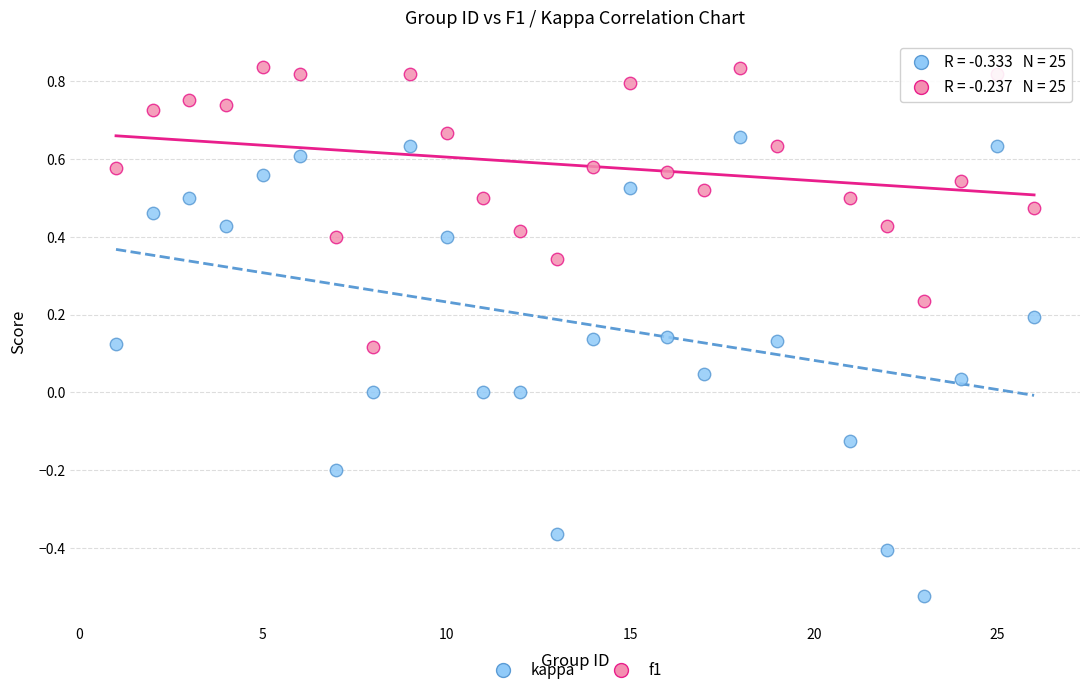

What are all the series names shown in the legend?

kappa, f1